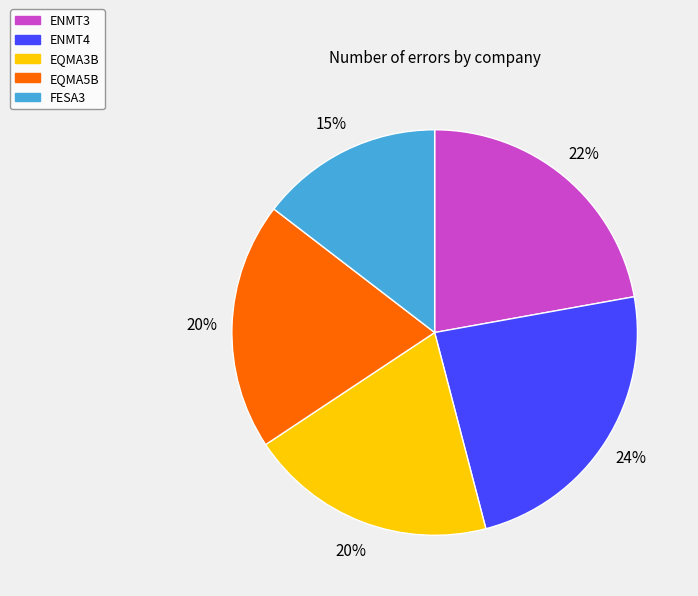

Does ENMT3 account for over 50% of the chart?

No